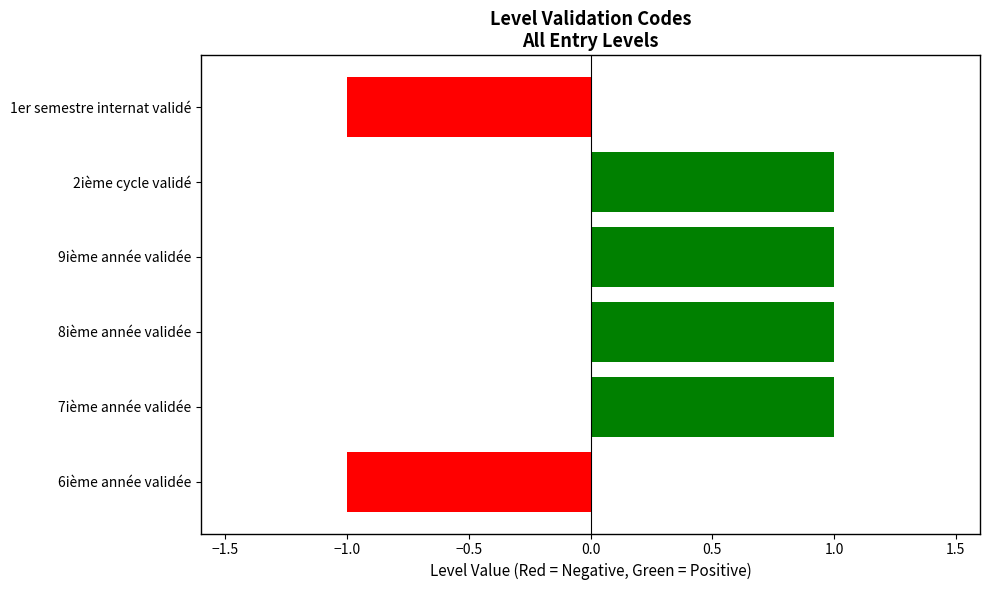

The value at 6ième année validée is -1. True or false?

True